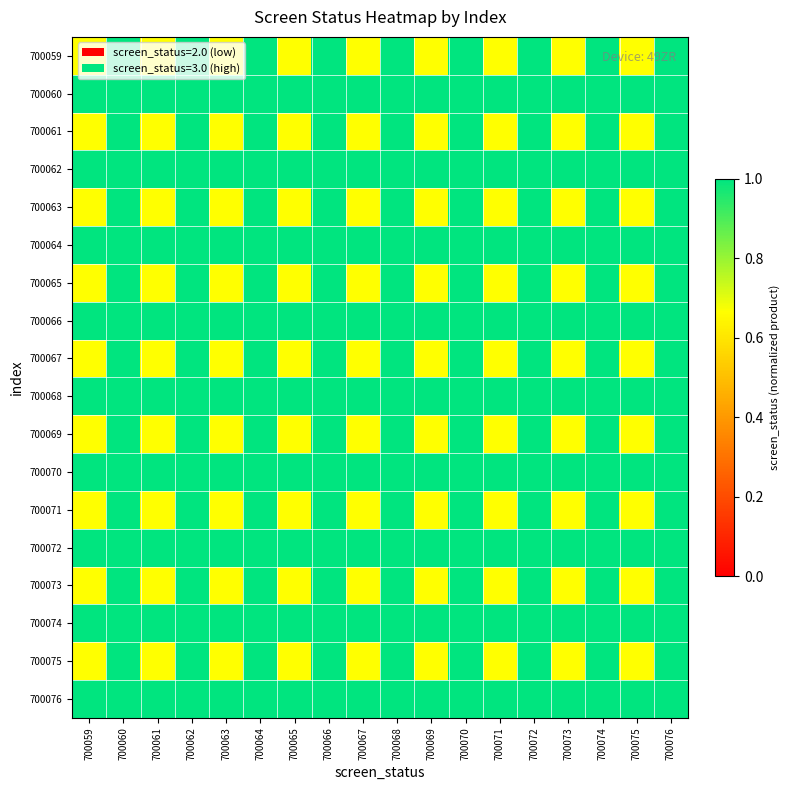

Between 700065 and 700061, which is larger?

700065